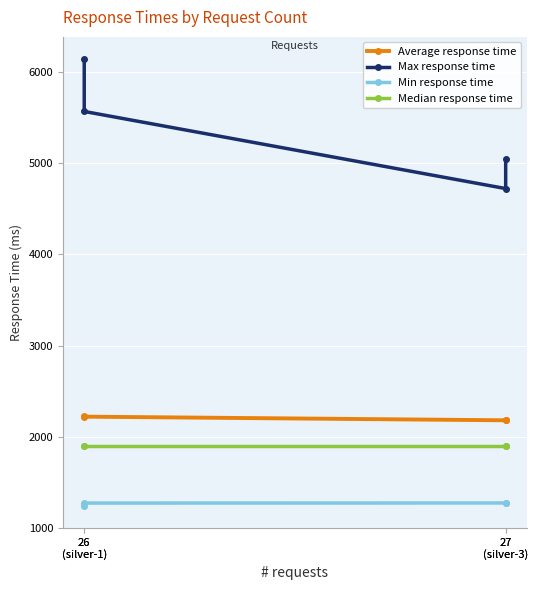

What is the average value of the Average response time series?

2202